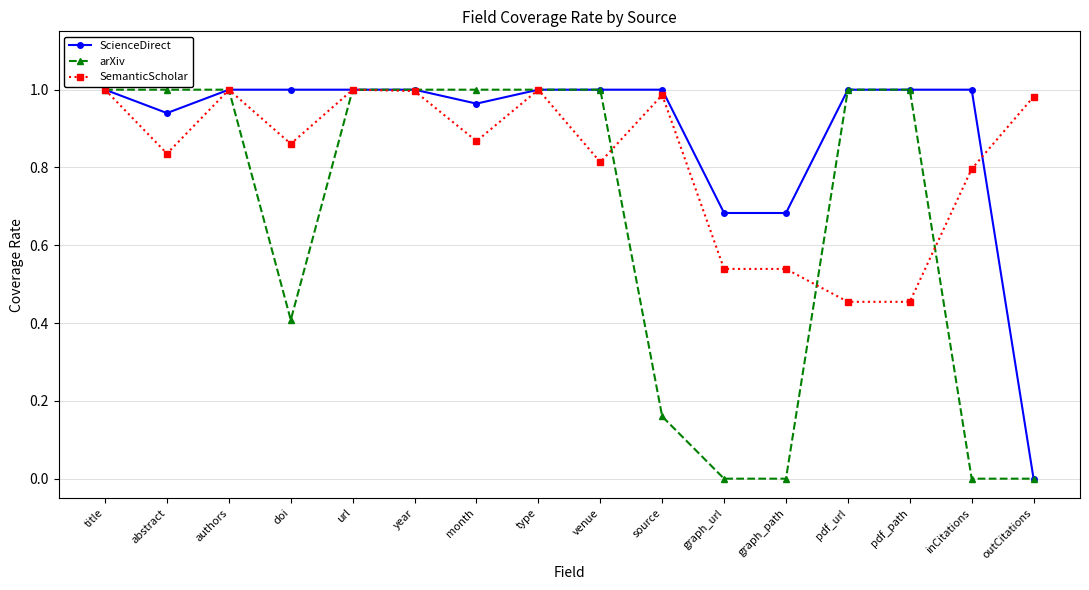

What are all the series names shown in the legend?

ScienceDirect, arXiv, SemanticScholar